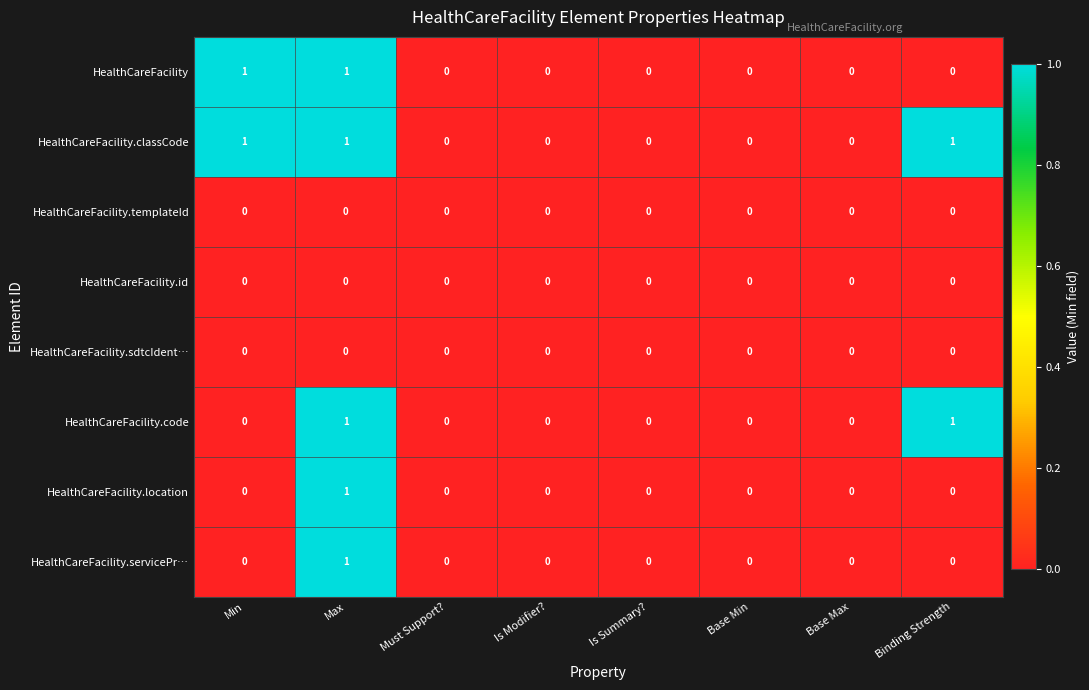

The HealthCareFacility.code series shows 0 at Base Max. True or false?

True